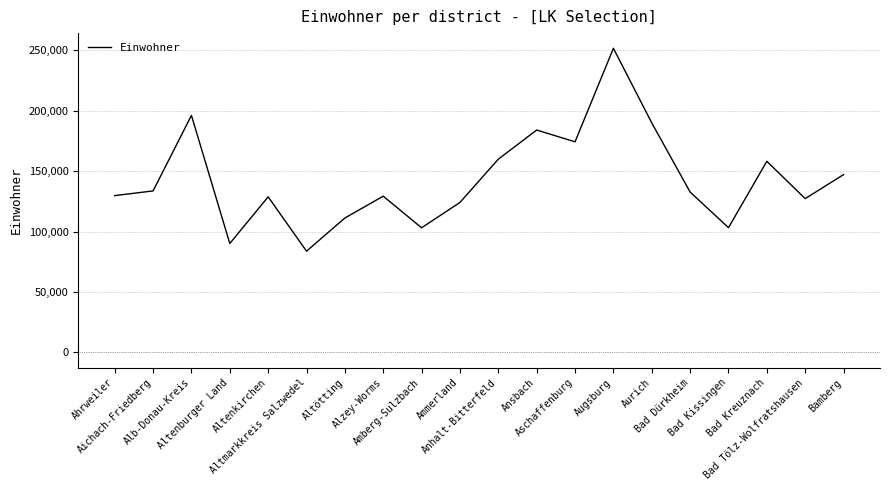

What is the maximum value shown in the chart?

251534